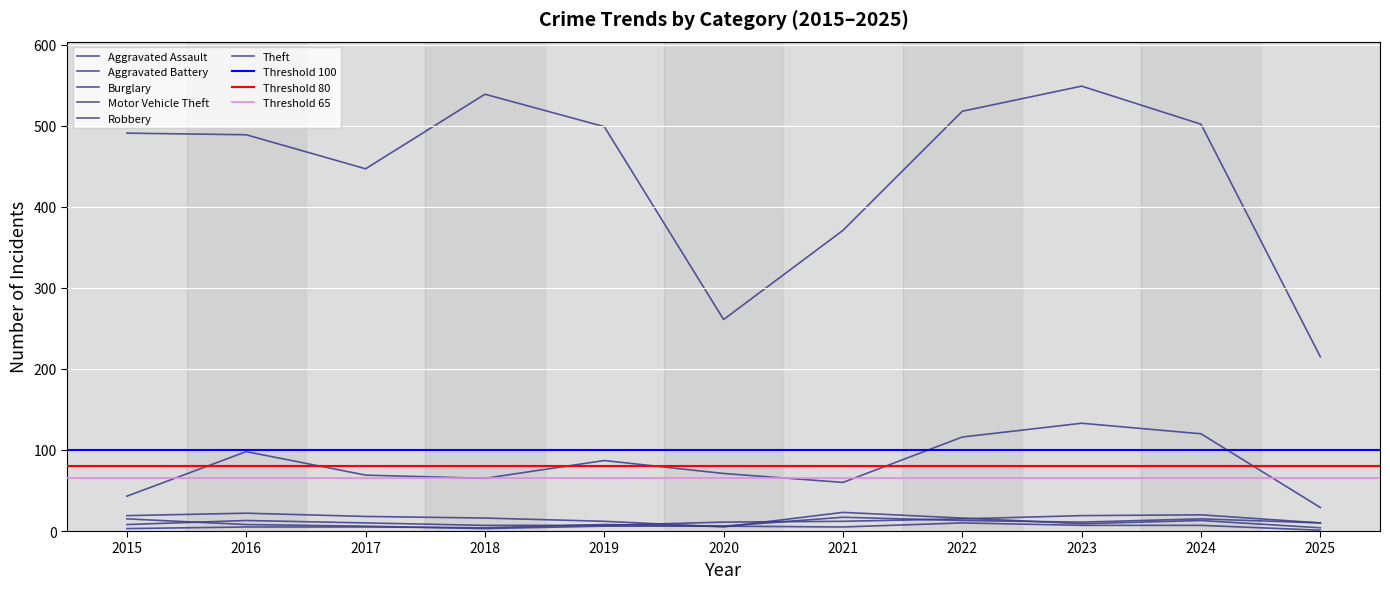

Which series has the largest range (max minus min)?

Theft